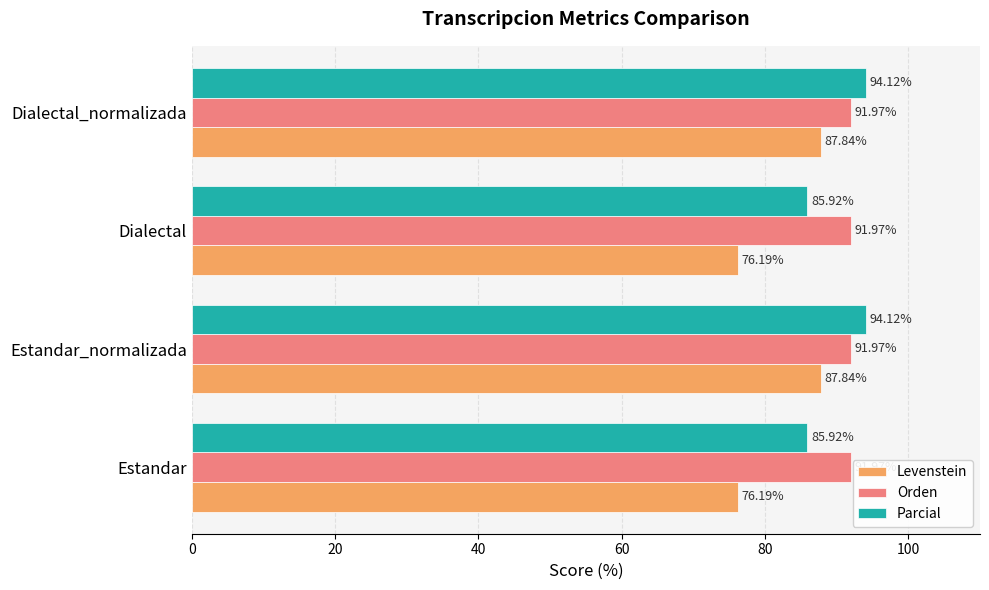

Which series has the largest total across all categories?

Orden